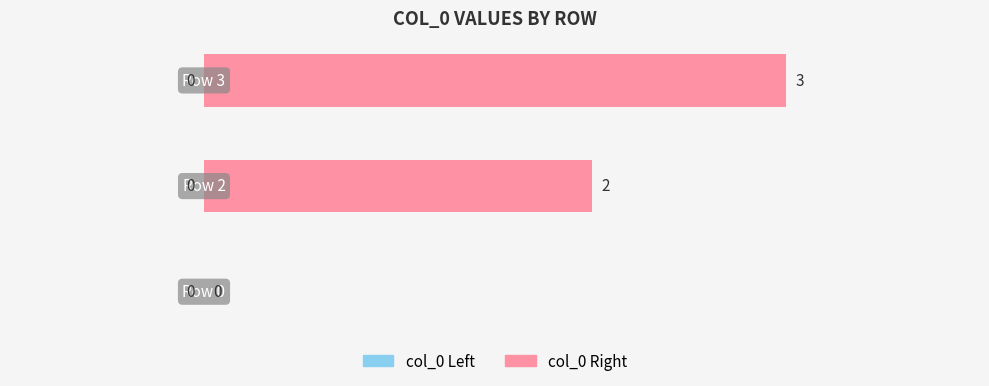

Are the bars horizontal?

Yes